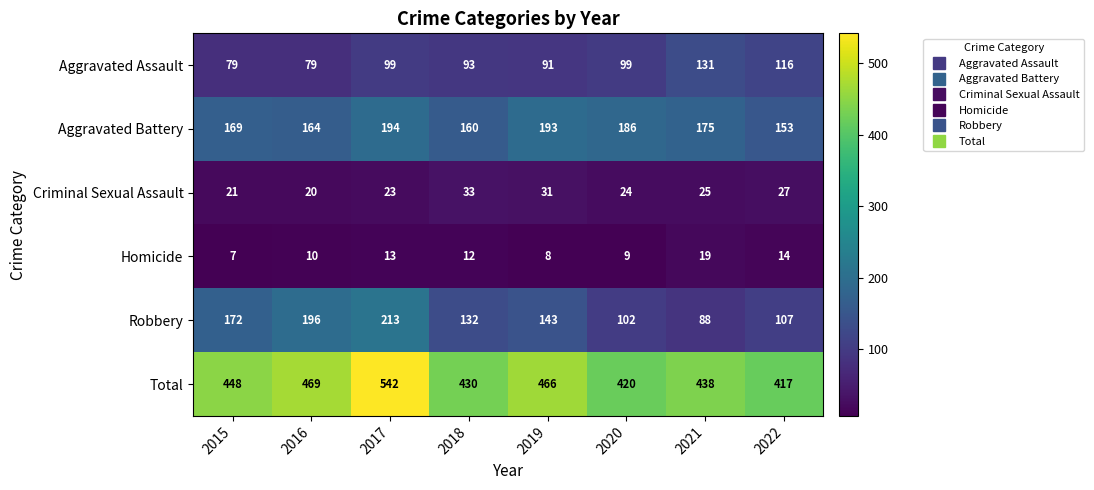

What is the spread (max minus min) of values at 2018?

418